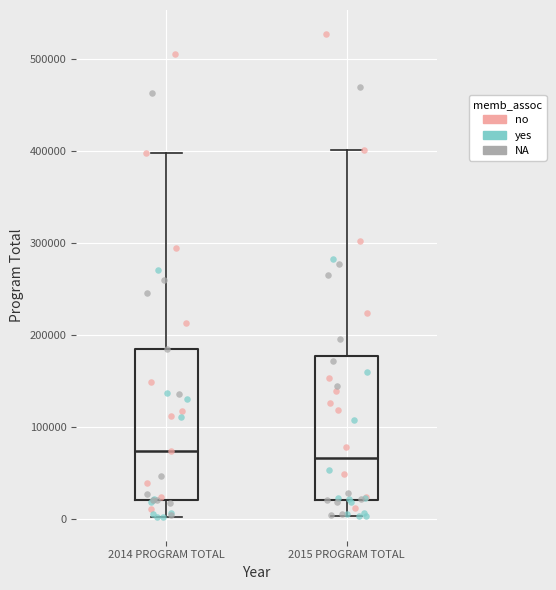

Where does the upper whisker of the box for 2014 PROGRAM TOTAL end on the y-axis? The values are not printed on the chart, so give them approximately, as read against the axis.

400000